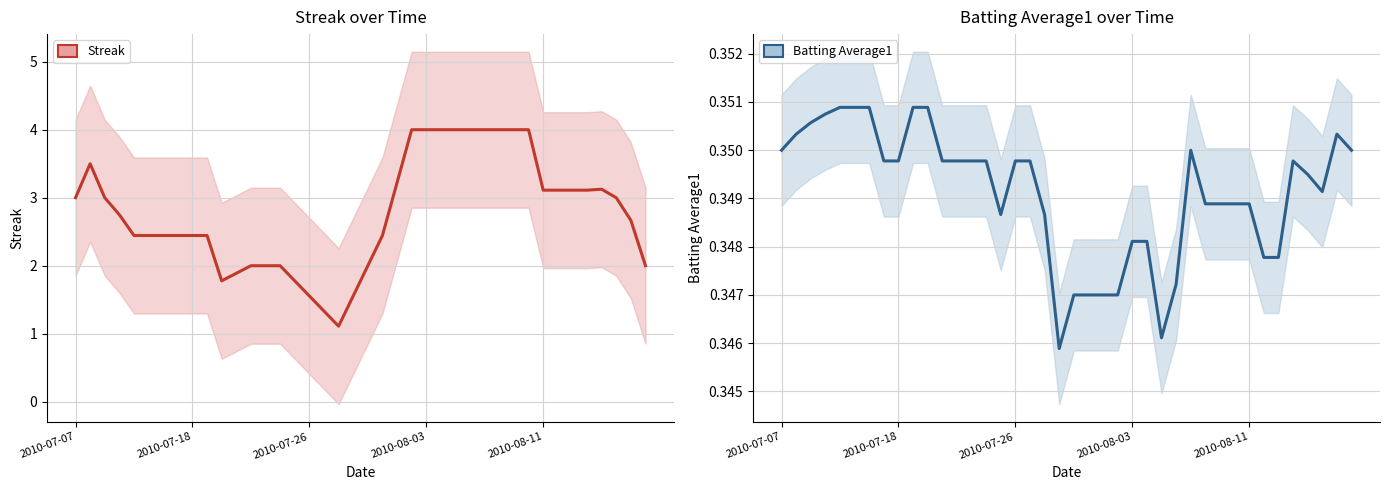

How many lines are shown in the chart?

2